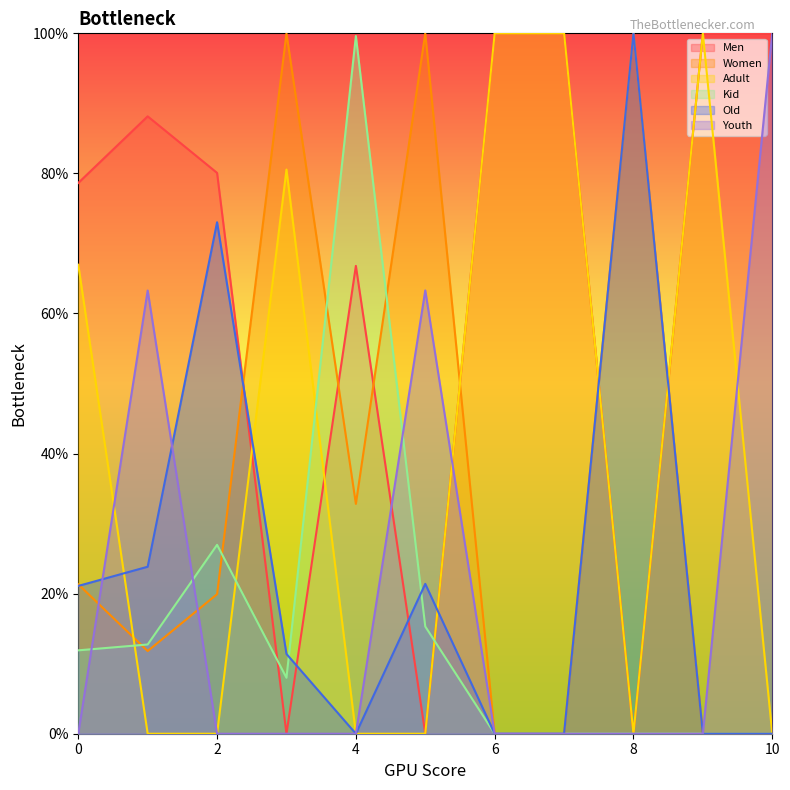

What are all the series names shown in the legend?

Men, Women, Adult, Kid, Old, Youth